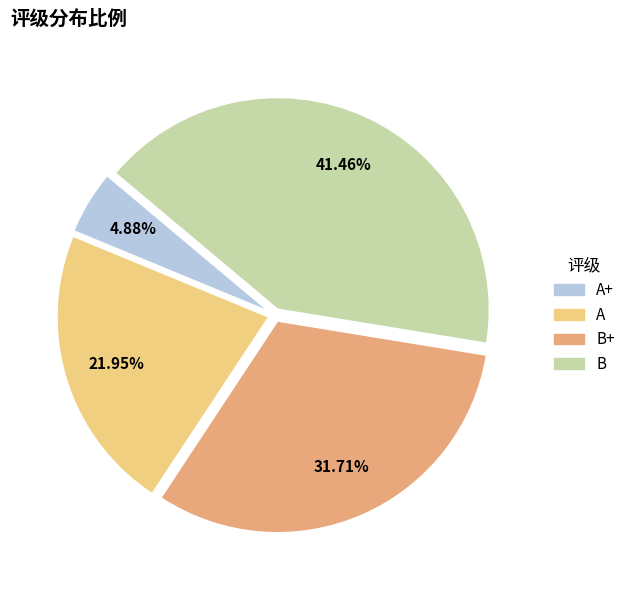

How many segments does this pie chart have?

4